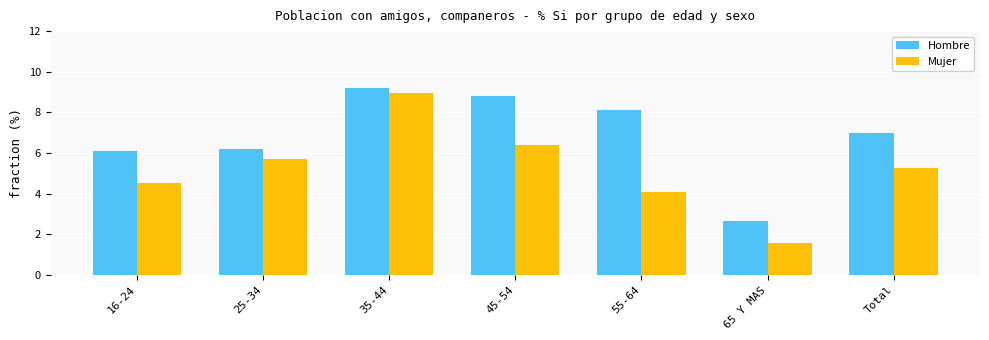

What is the label of the 4th bar from the right?

45-54